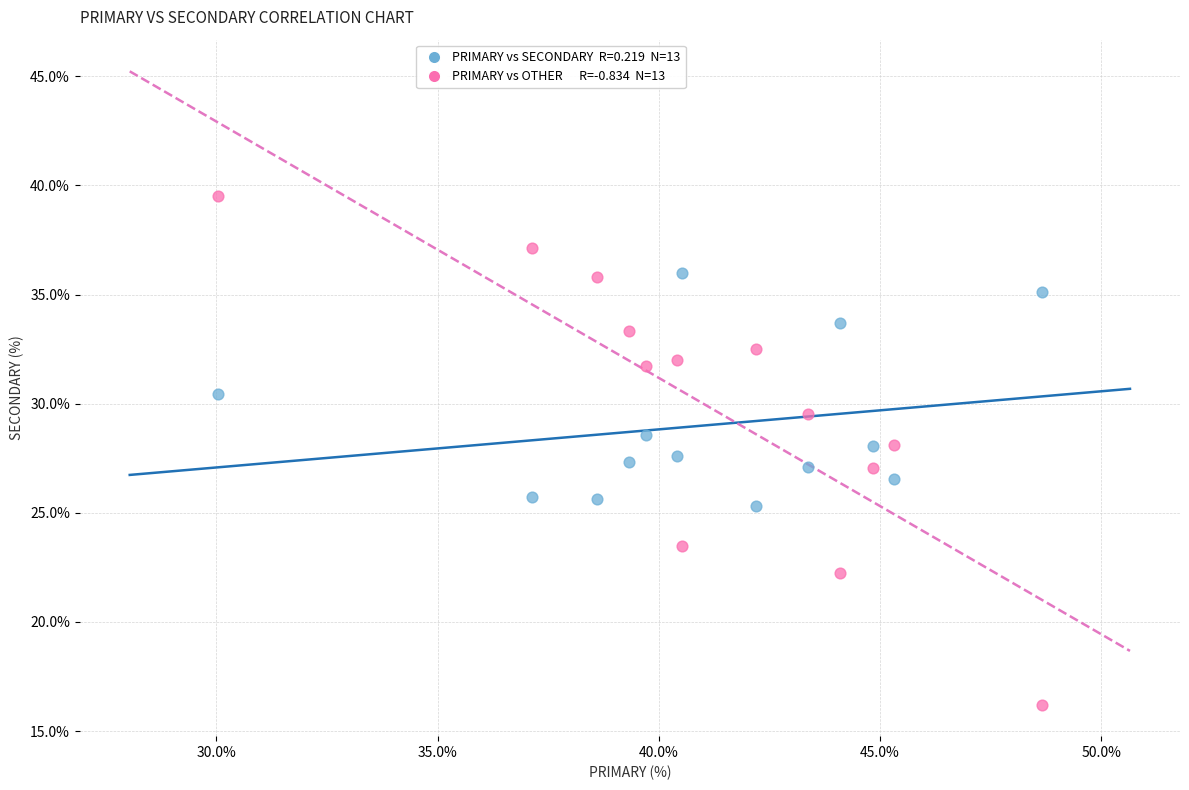

Across all data points, what is the range of X values (max minus min)?

18.6